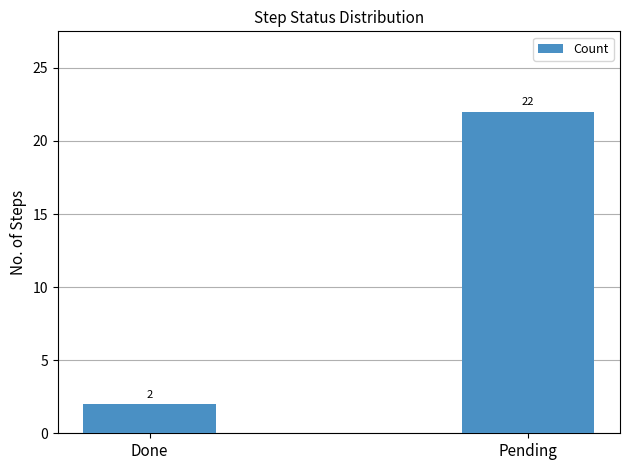

What is the value of the 2nd bar from the left?

22